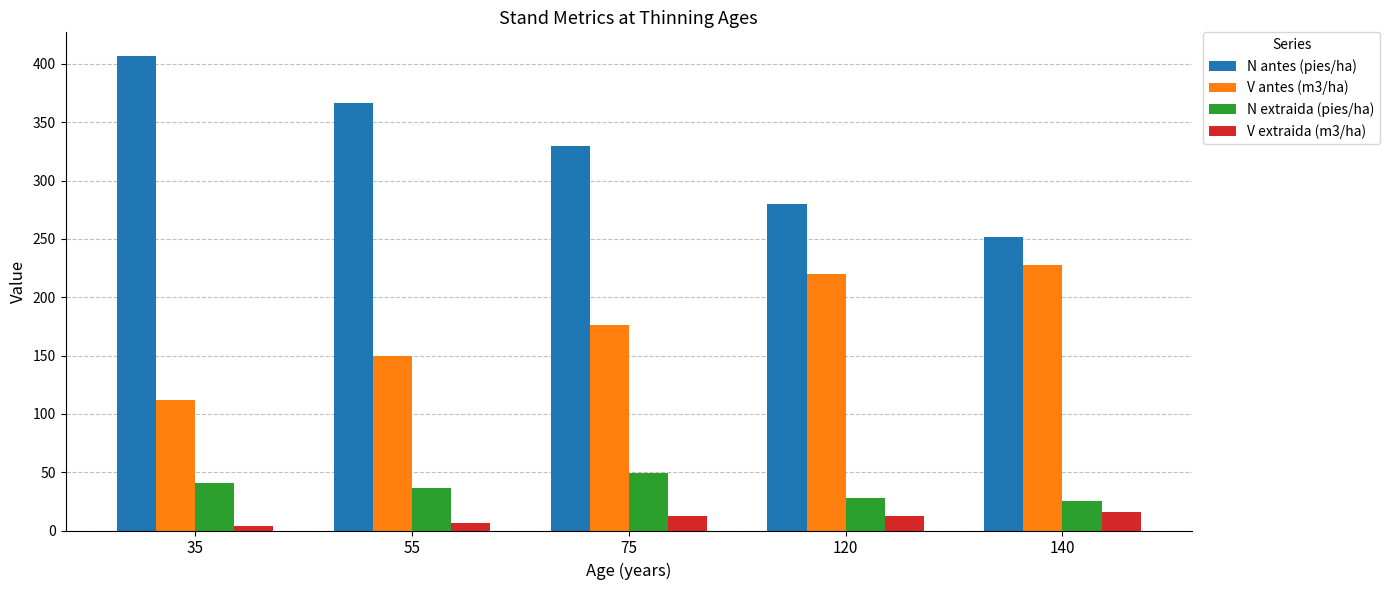

Is the value of N extraida (pies/ha) at 140 greater than the value of N antes (pies/ha) at 120?

No